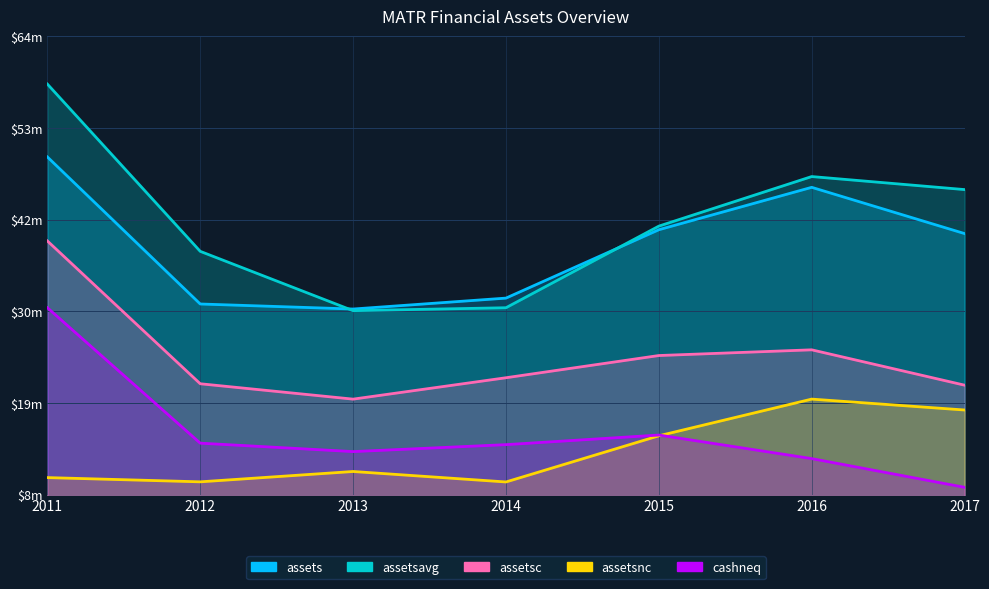

What is the total value across all series at 2017?

134203750